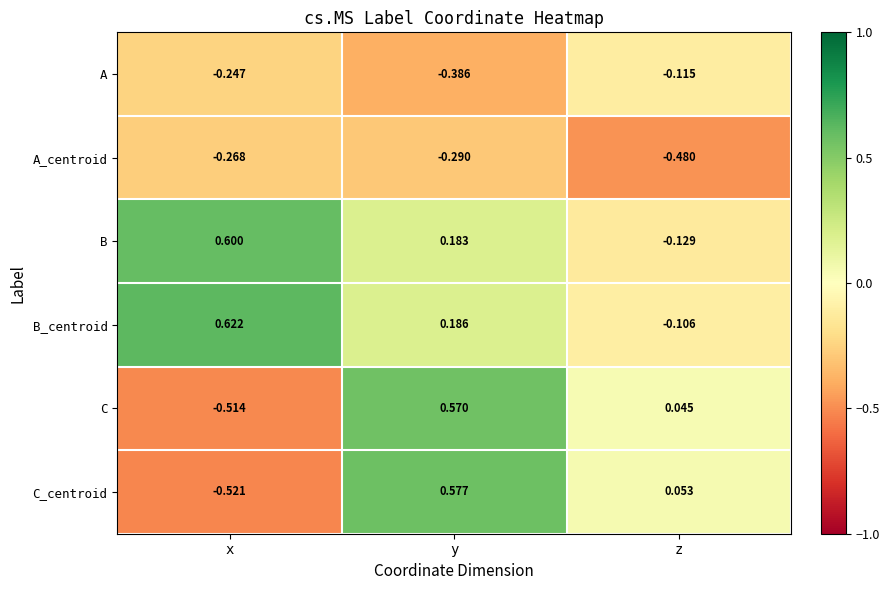

At how many categories does at least one series exceed 0?

3